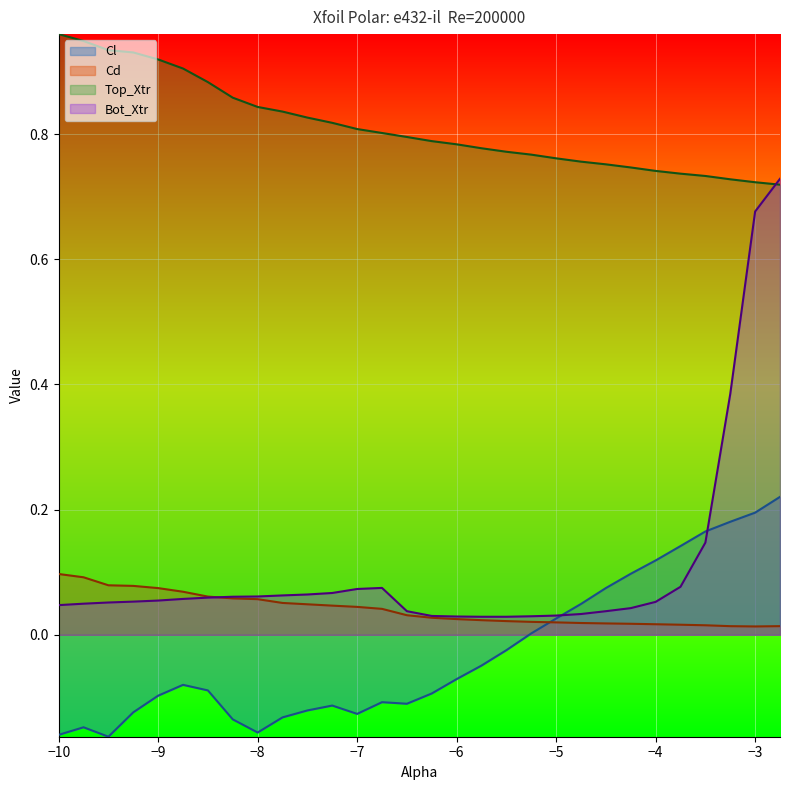

How many series are shown in this chart?

4